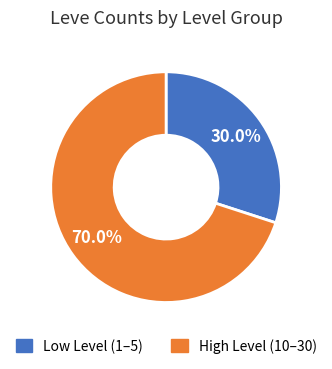

Does any single category account for the majority?

Yes